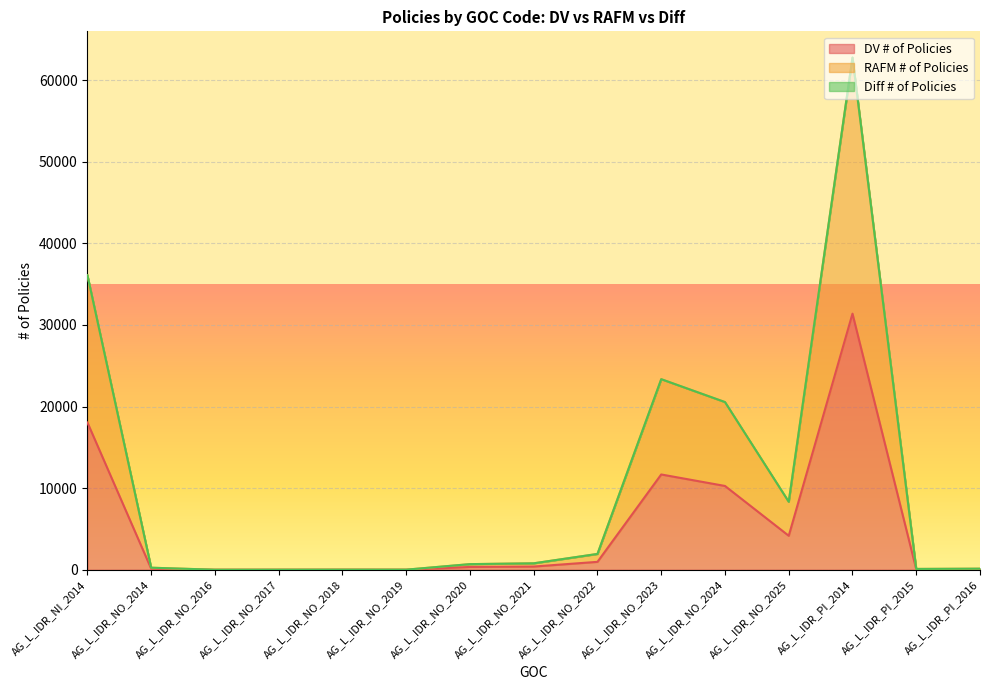

What is the difference between the second highest and second lowest values in the RAFM # of Policies series?

36084